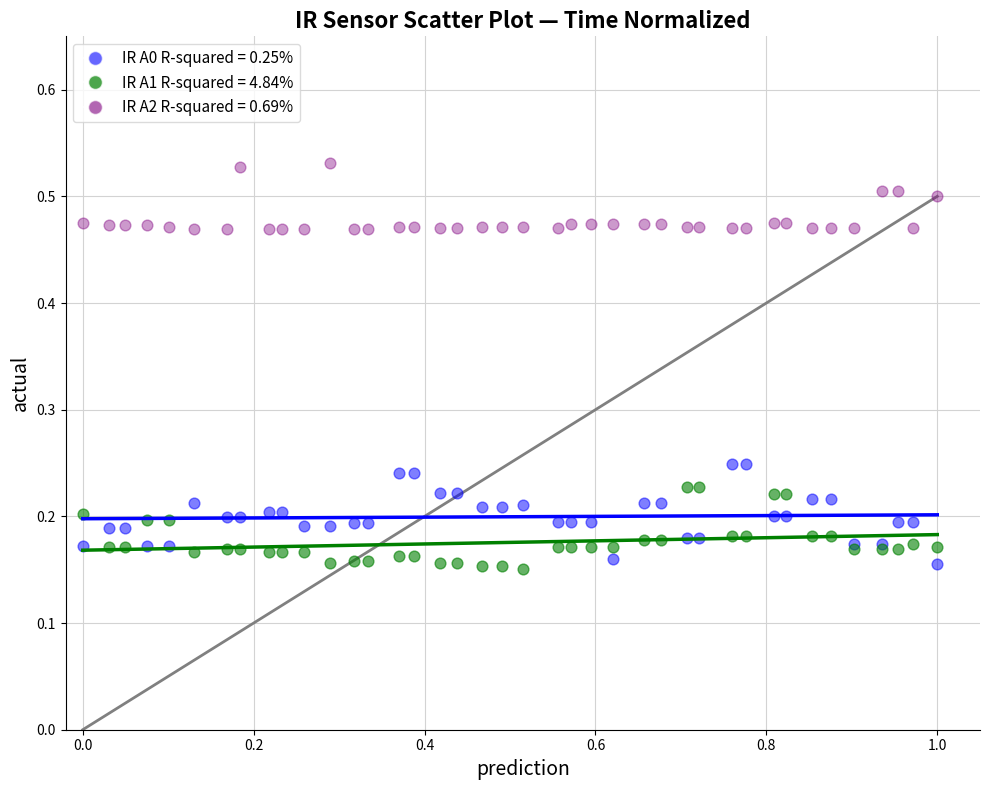

What is the X range (max minus min) for the scatter plot?

1.0